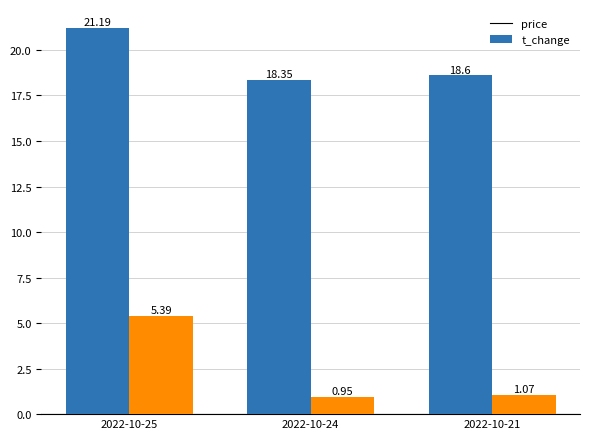

Between 2022-10-25 and 2022-10-24, which series saw the biggest shift?

t_change